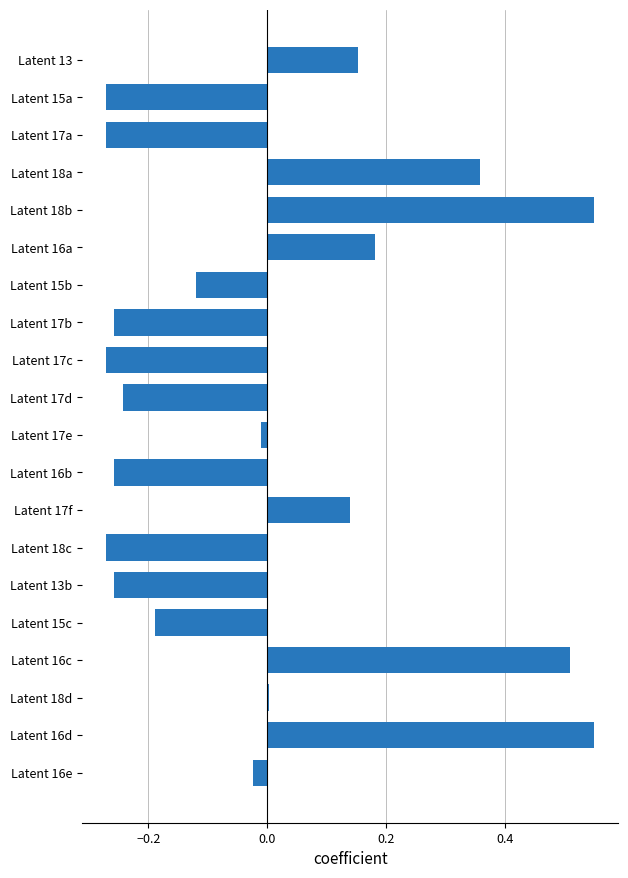

Which has a higher value, Latent 15c or Latent 18c?

Latent 15c